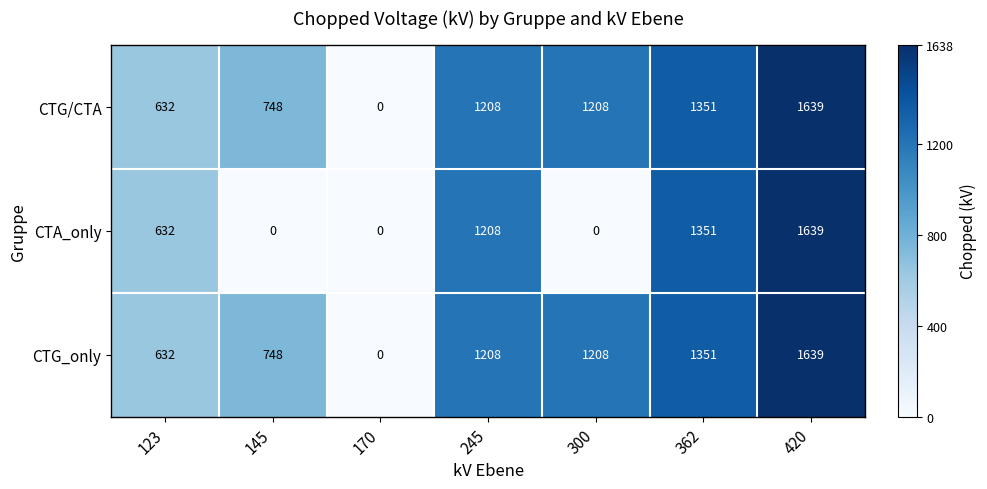

What is the total value across all series at 420?

4917